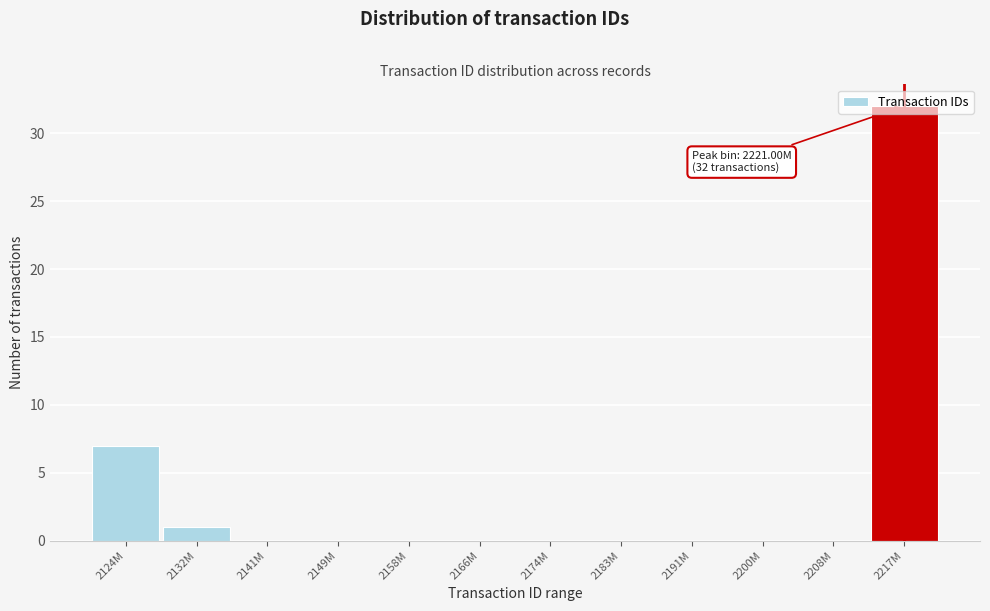

At which label is the value closest to 16?

2124M